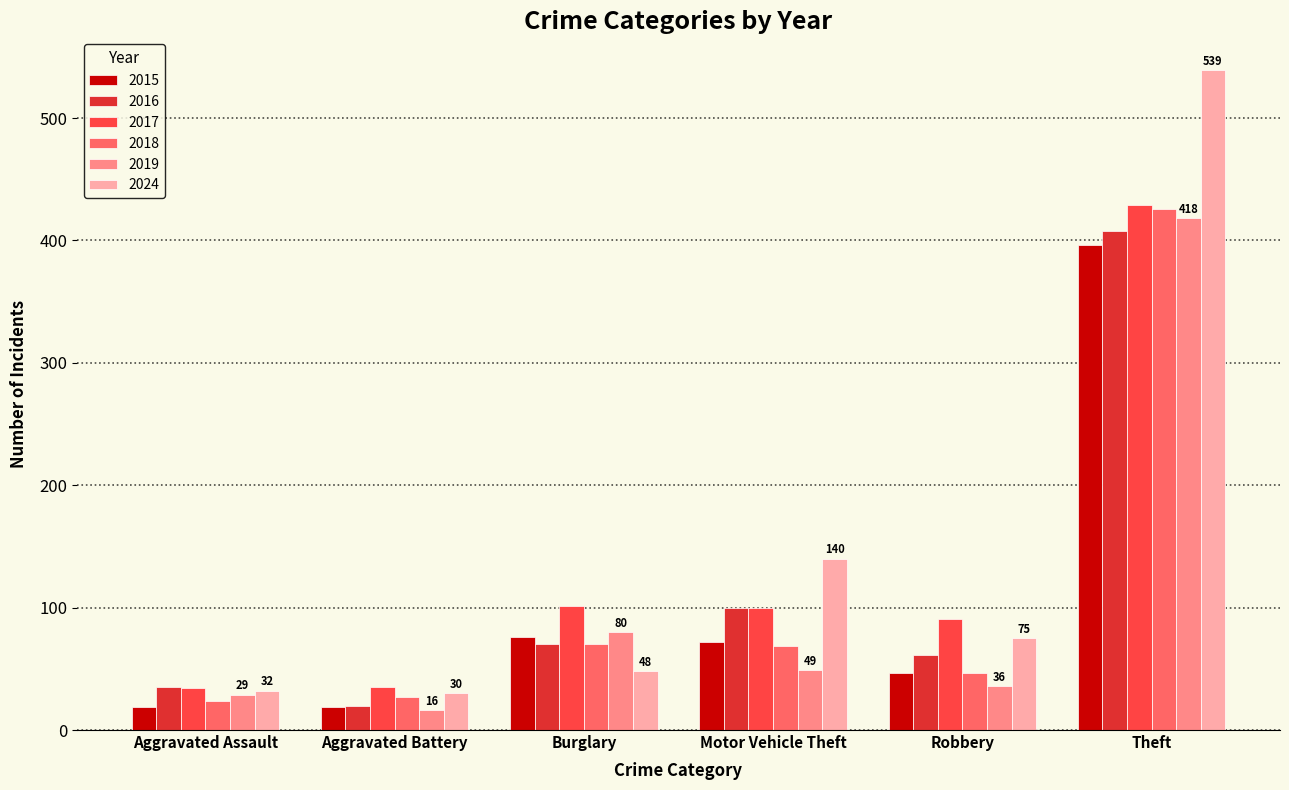

At which label does 2018 reach its peak?

Theft